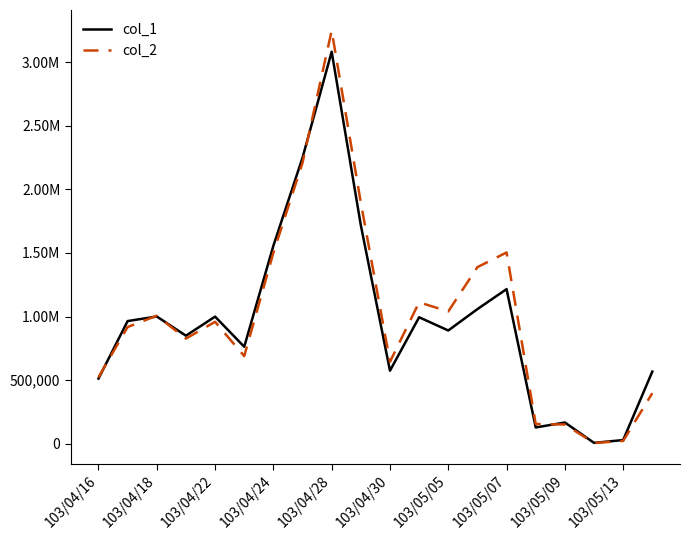

Does the chart have visible grid lines?

No